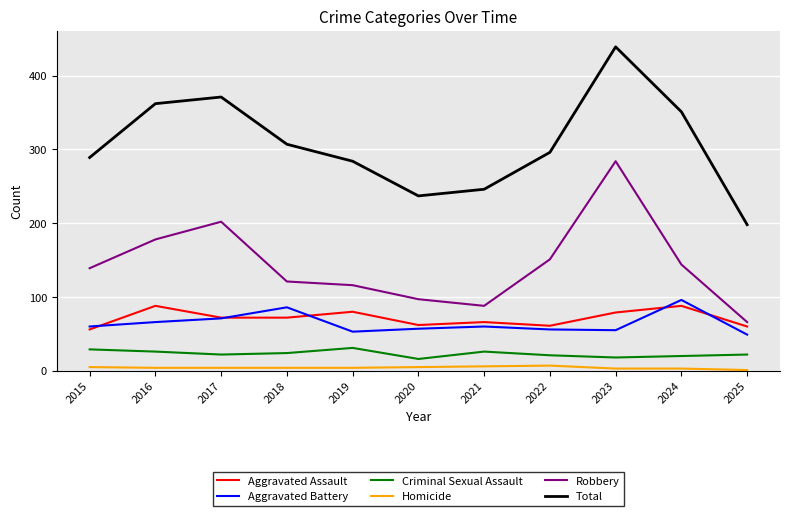

In Robbery, how many points are higher than both neighbors (excluding endpoints)?

2